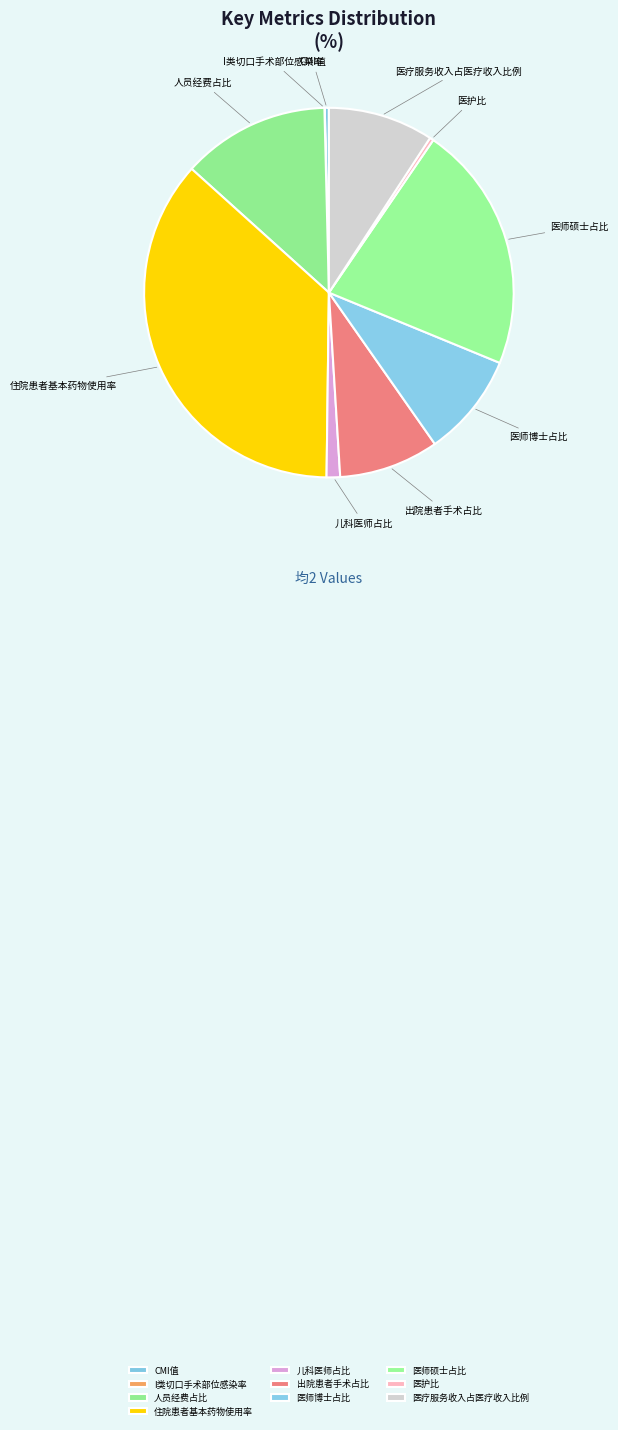

Is there any slice that represents more than half of the pie?

No